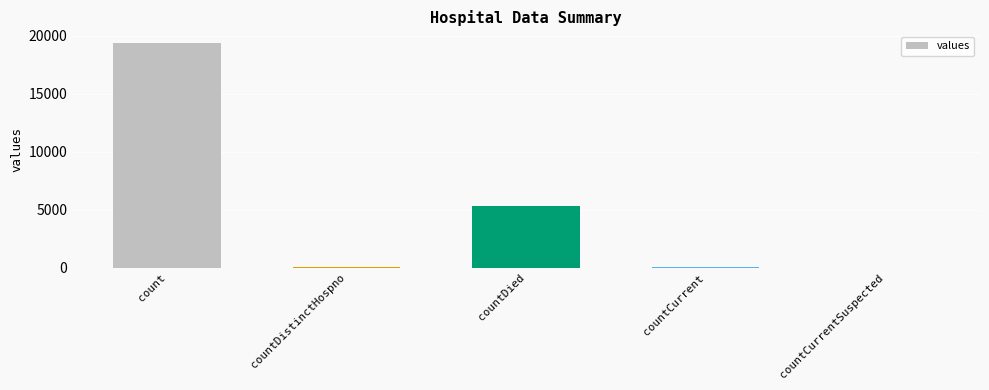

The chart shows a value of 19420 at count. True or false?

True